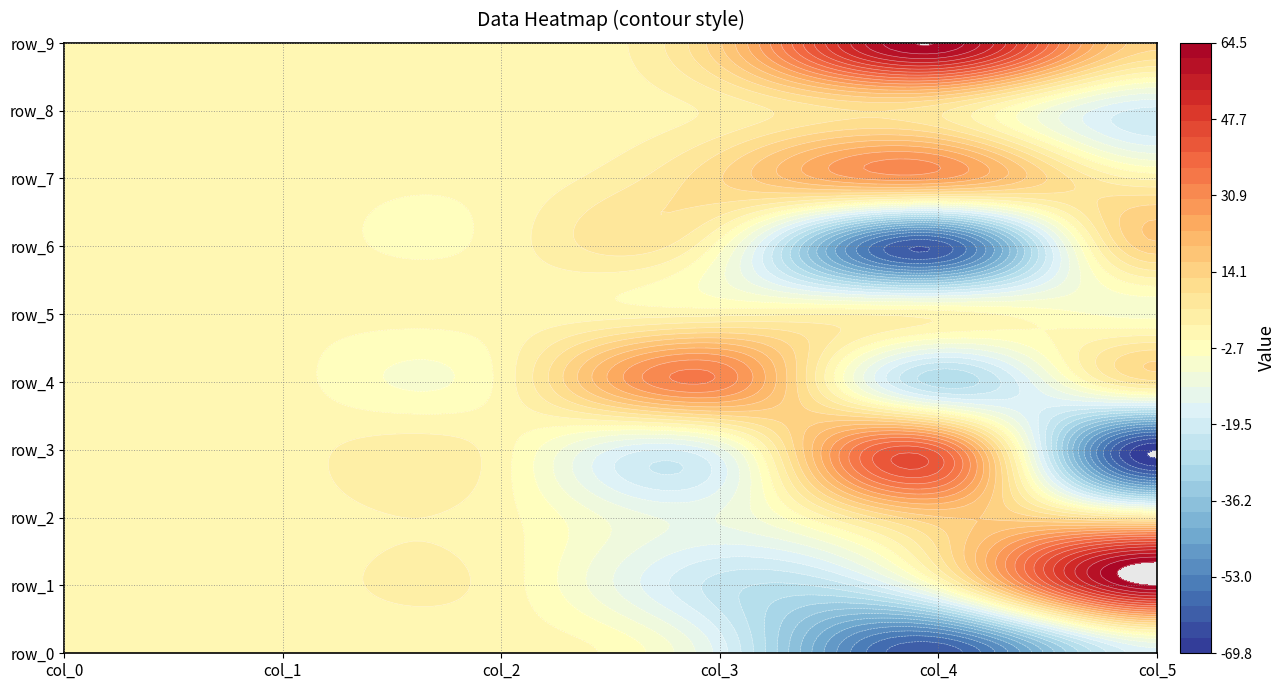

What is the sum of all row_6 values?

-47.9